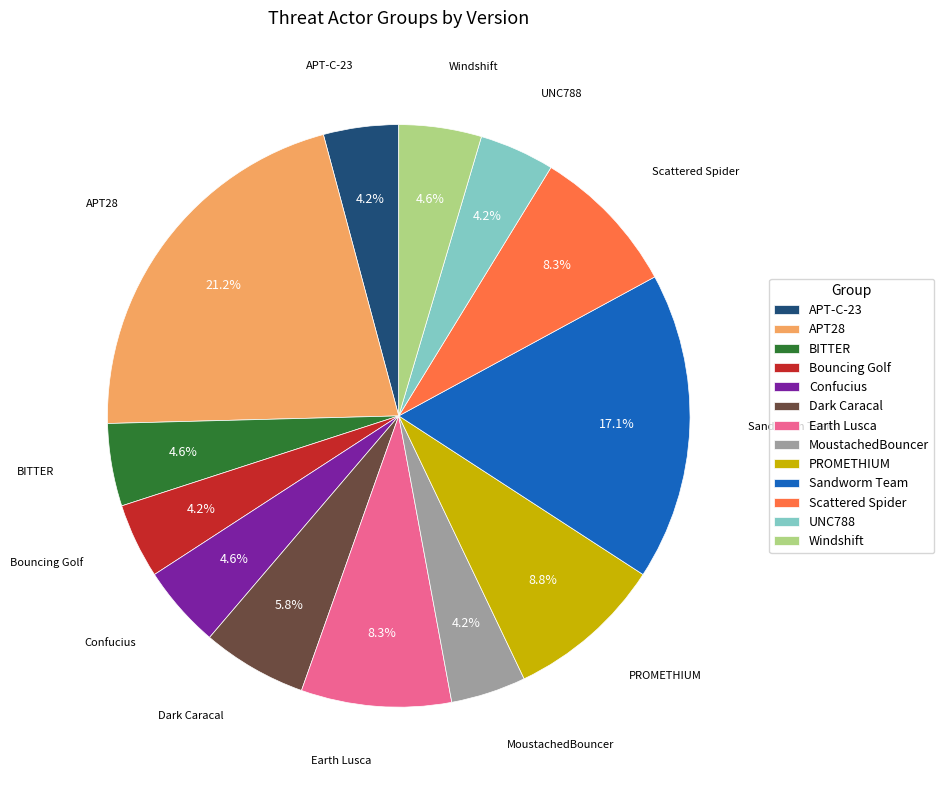

Is there a majority slice in this chart?

No